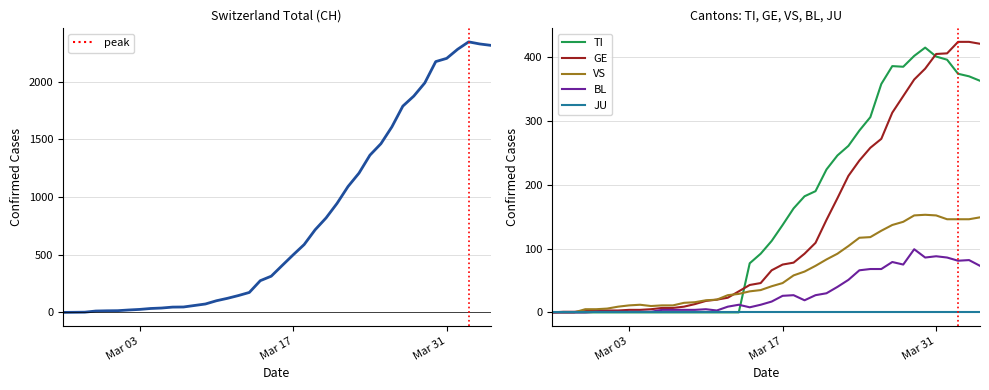

The value of BL at 12 is 7. True or false?

False